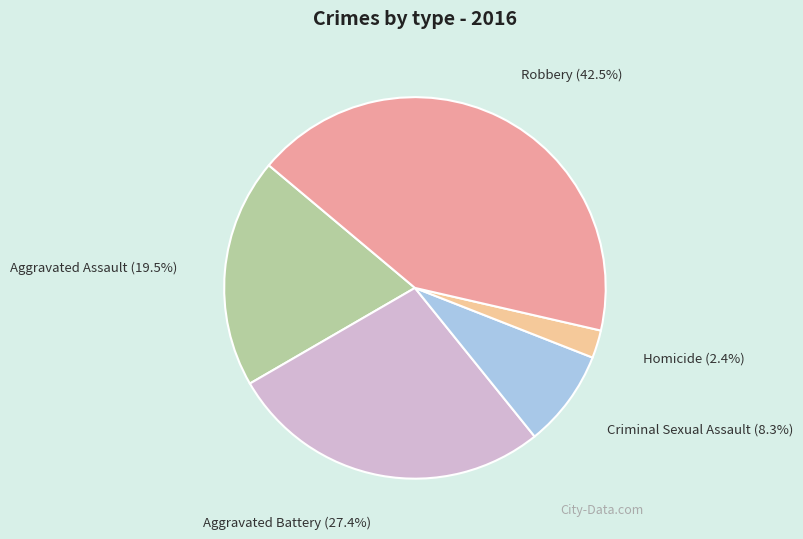

Is there any slice that represents more than half of the pie?

No